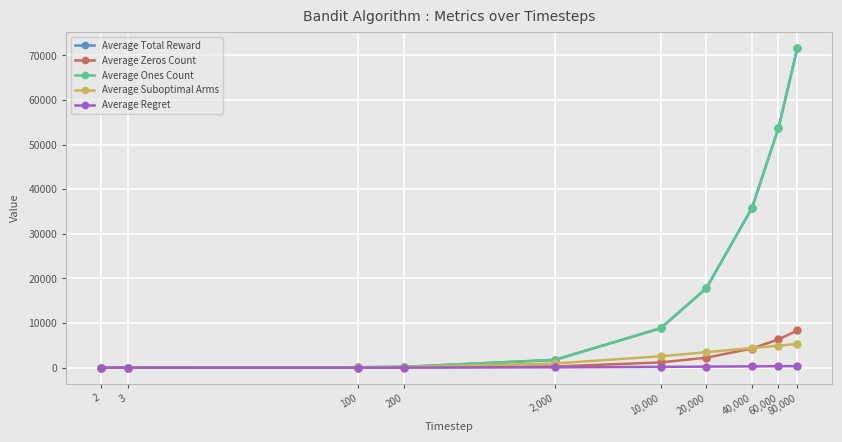

True or false: Average Zeros Count and Average Ones Count cross at least once.

False